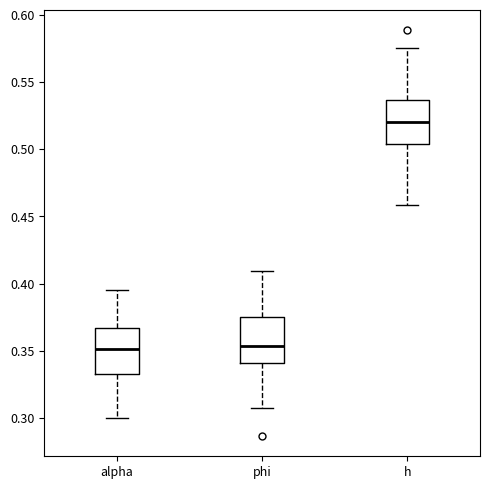

Where is the upper edge of the box for phi on the y-axis? The values are not printed on the chart, so give them approximately, as read against the axis.

0.375